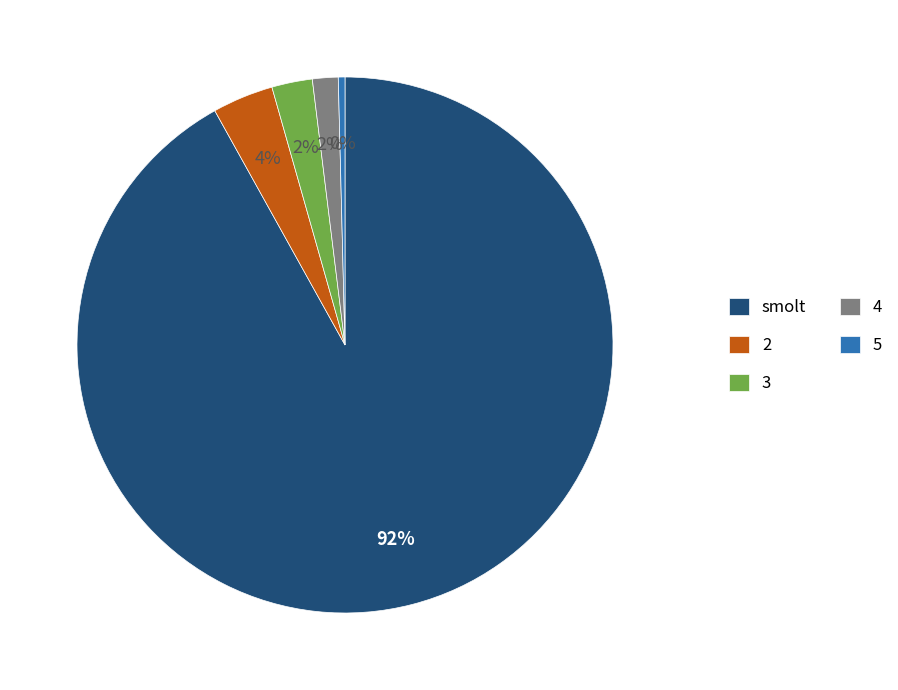

What is the largest slice in the pie chart?

smolt